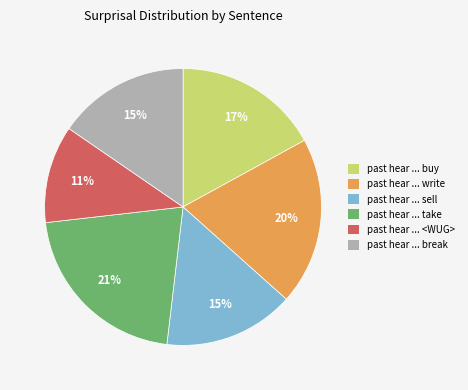

Is there any slice that represents more than half of the pie?

No